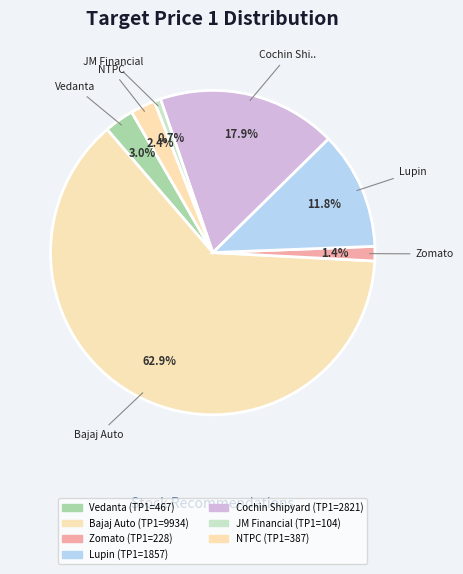

How many slices are in this pie chart?

7